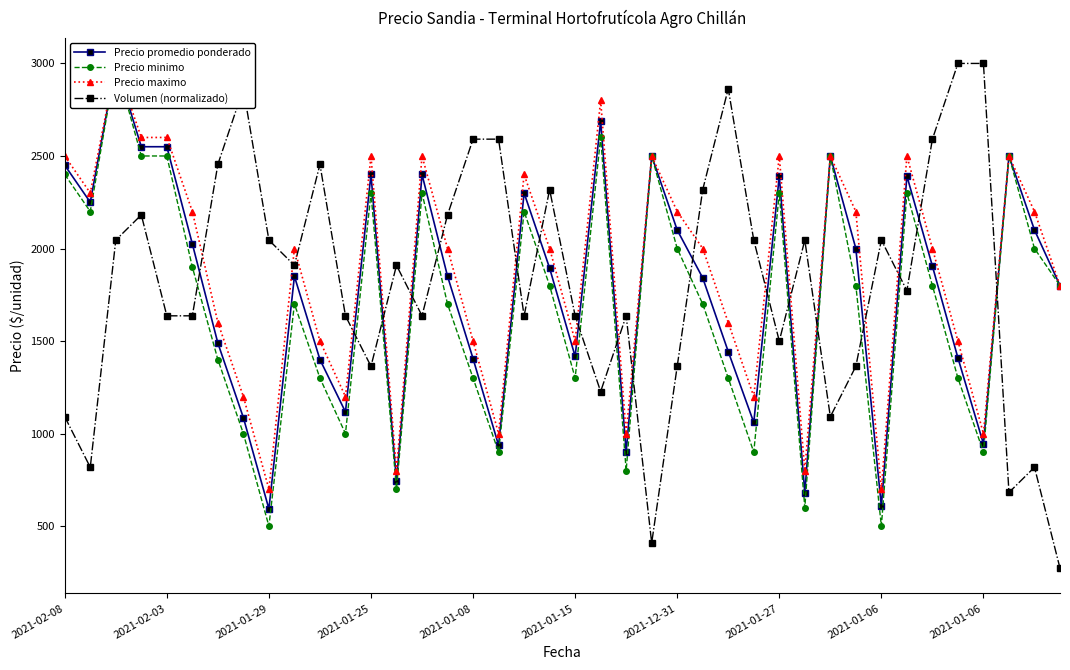

What is the label of the 4th point from the left?

2021-01-25